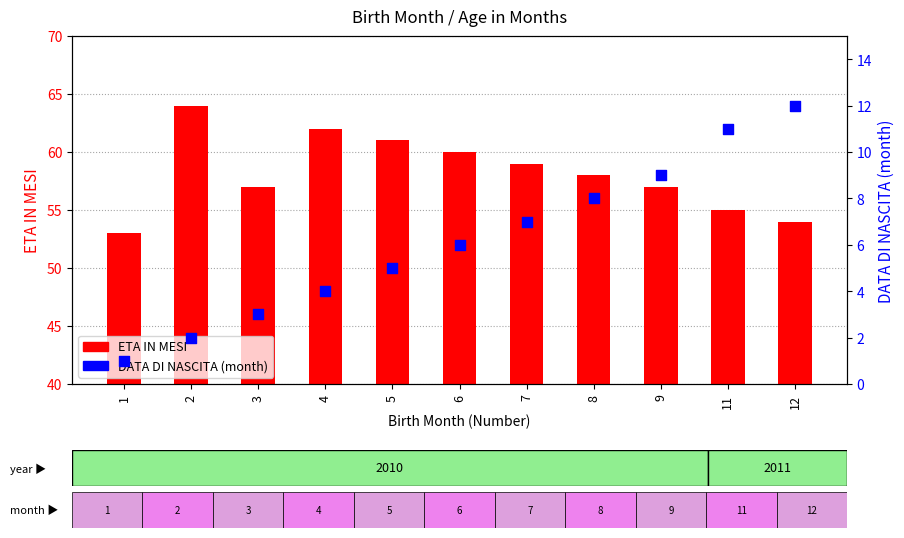

Is the value of ETA IN MESI at 4 greater than the value of DATA DI NASCITA (month) at 1?

Yes